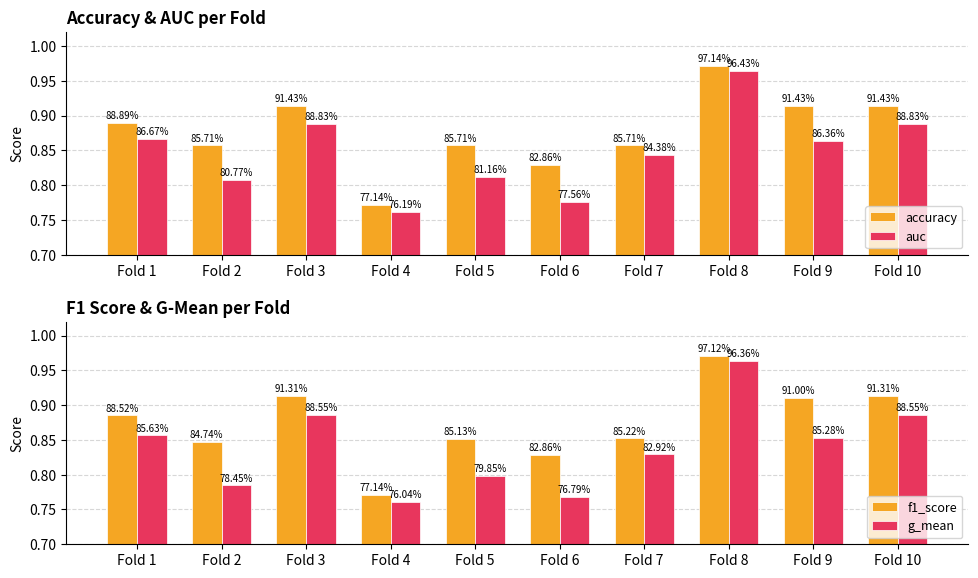

What is the value of the auc bar at the 2nd from the left?

0.8